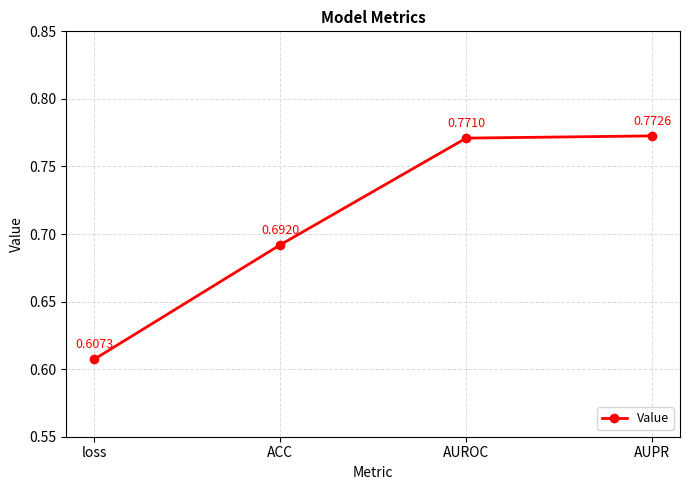

What is the label of the 1st point from the right?

AUPR